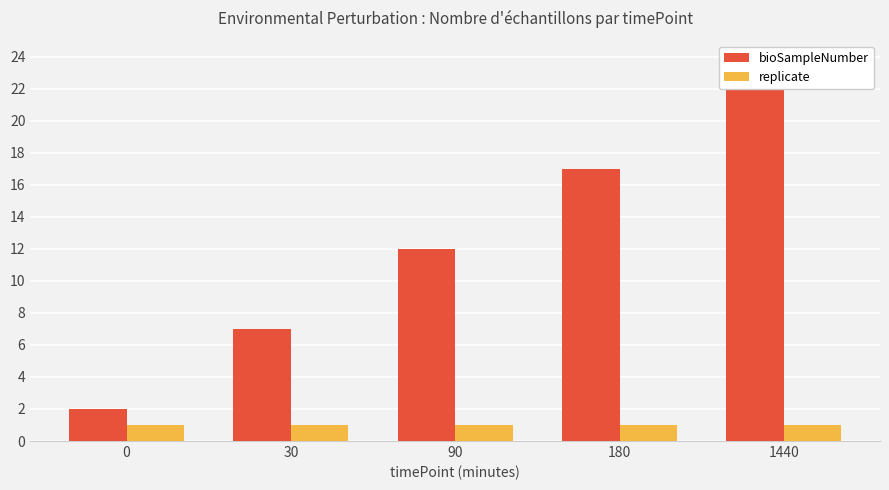

What are all the series names shown in the legend?

bioSampleNumber, replicate